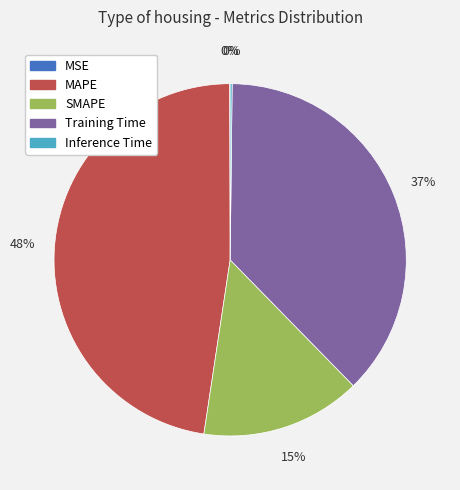

The SMAPE slice represents 15% of the pie. True or false?

True